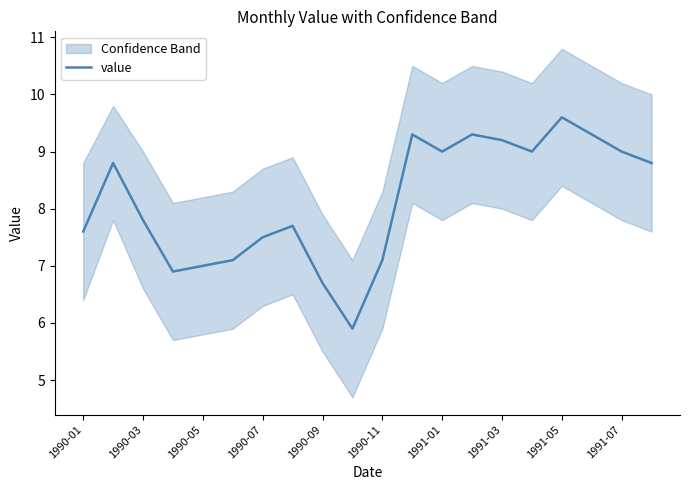

What is the difference between the maximum and minimum values?

3.7